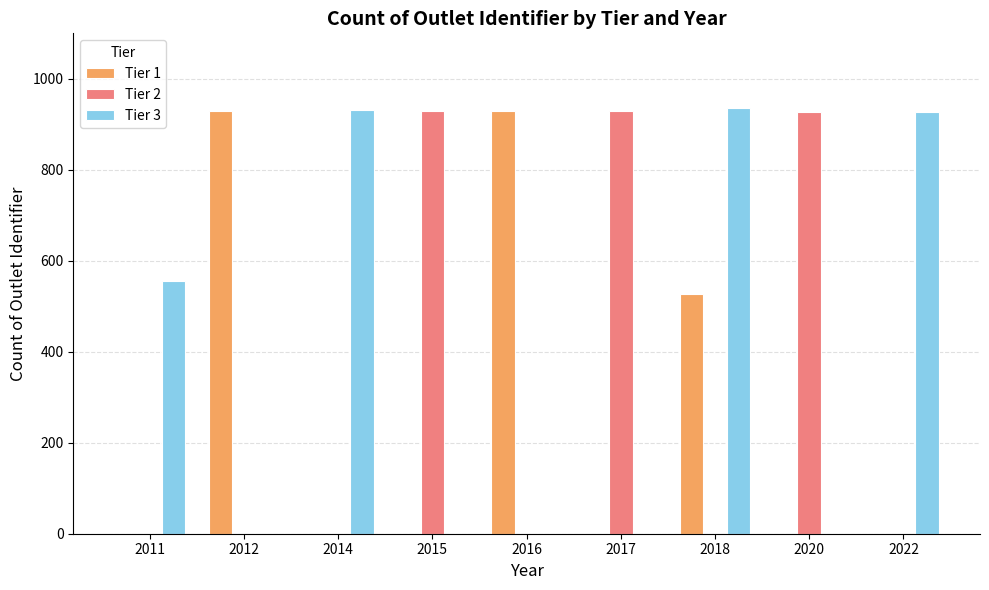

How many data points does each series have?

9